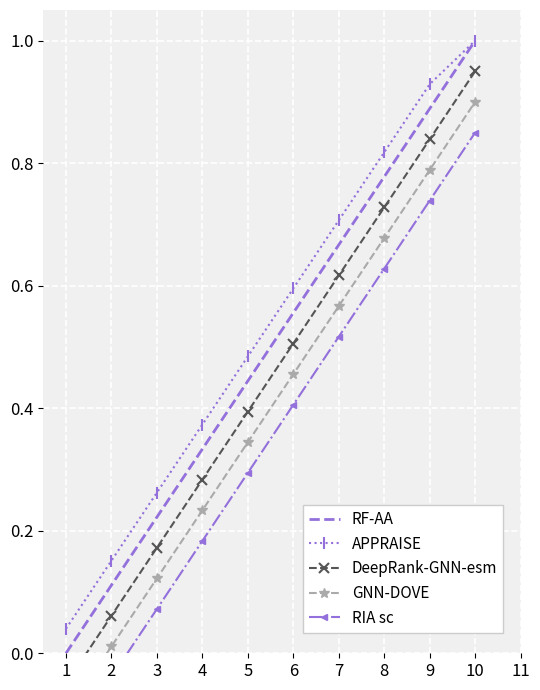

At how many categories does at least one series exceed 0?

10